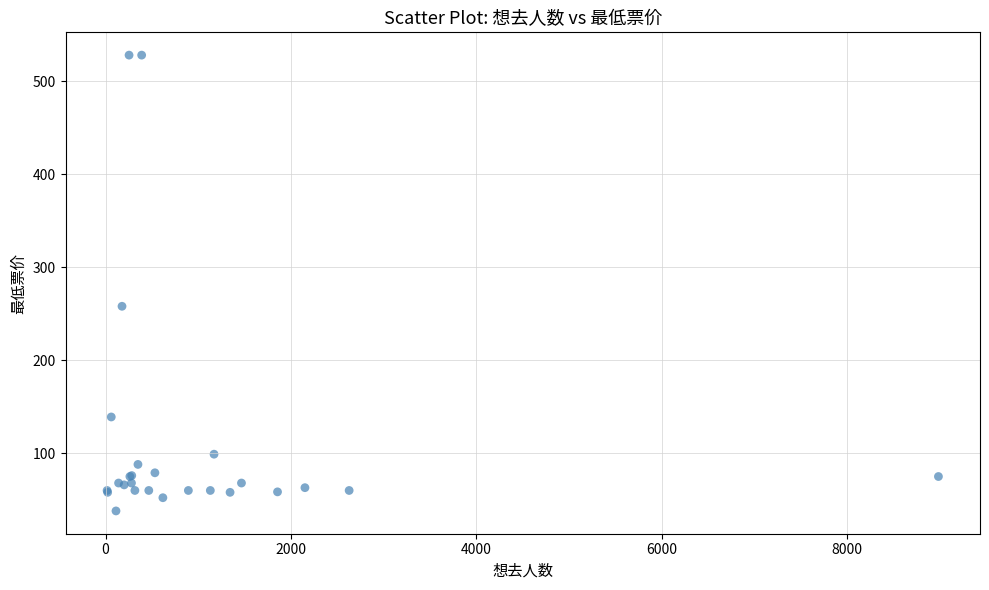

What Y value in the scatter plot is closest to 283?

258.0